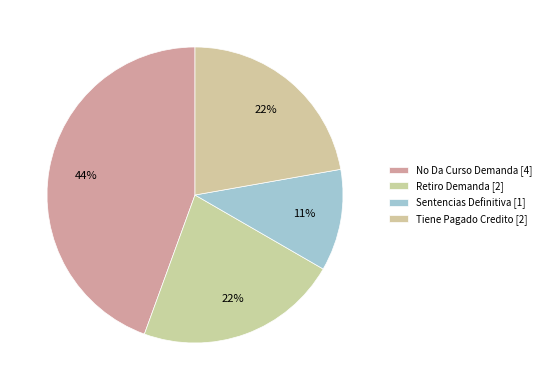

How many segments does this pie chart have?

4